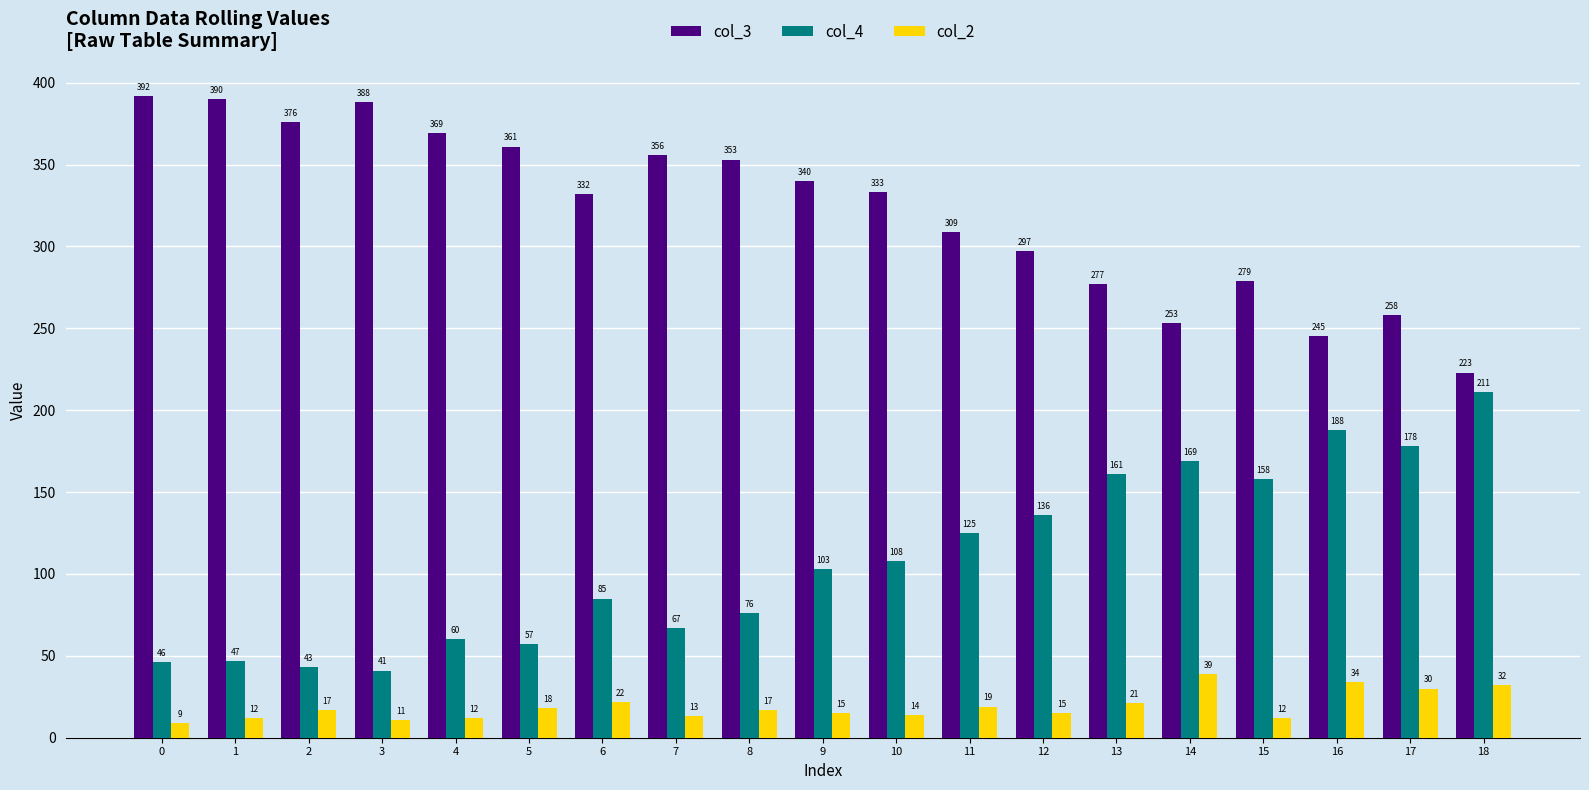

Rank the series by their maximum value, from highest to lowest.

col_3, col_4, col_2